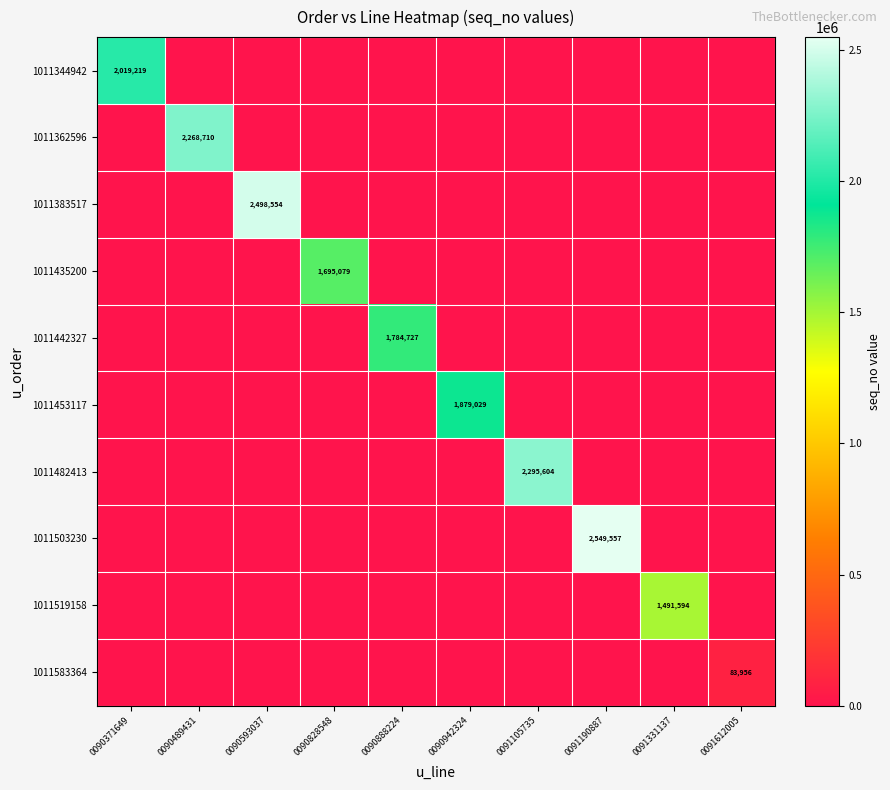

Which series has the largest range (max minus min)?

1011503230